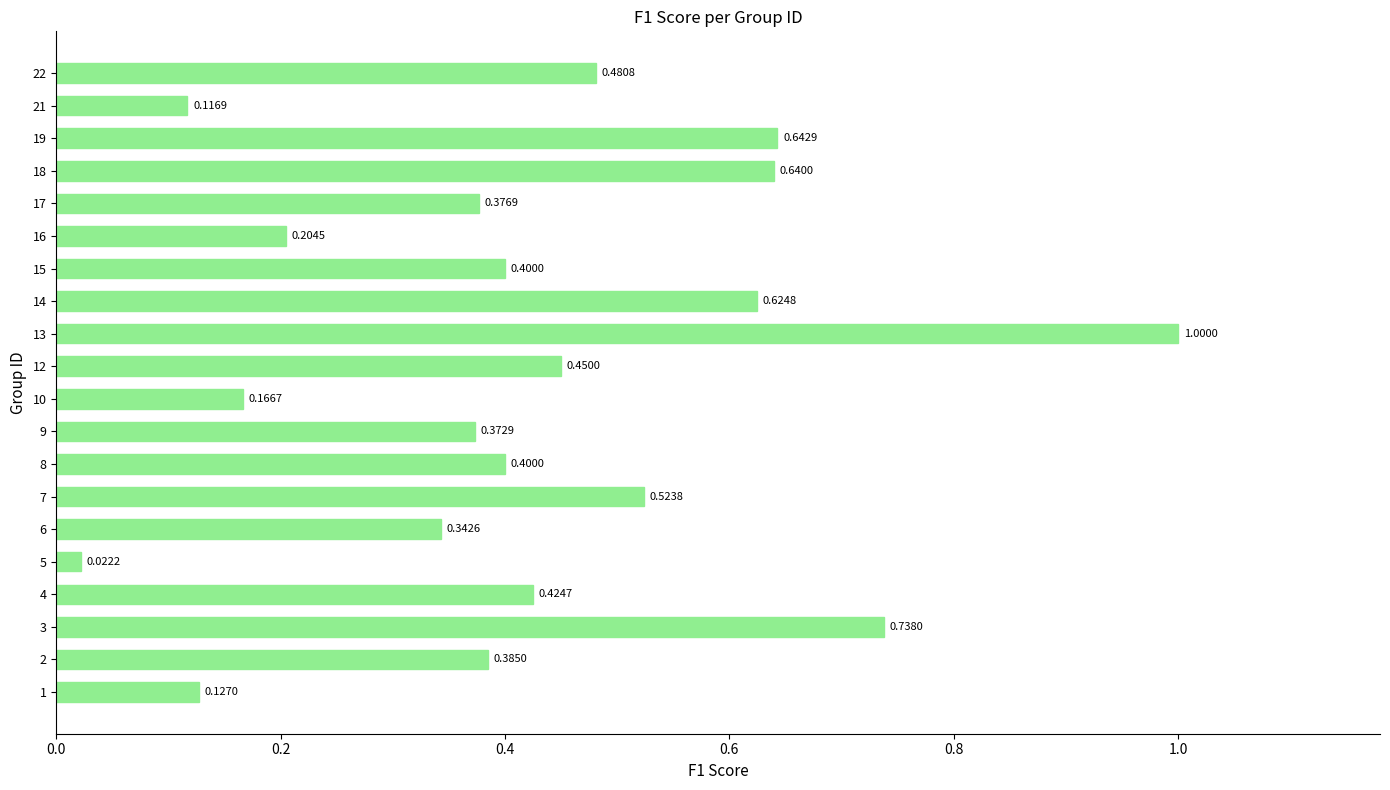

How many data points does each series have?

20